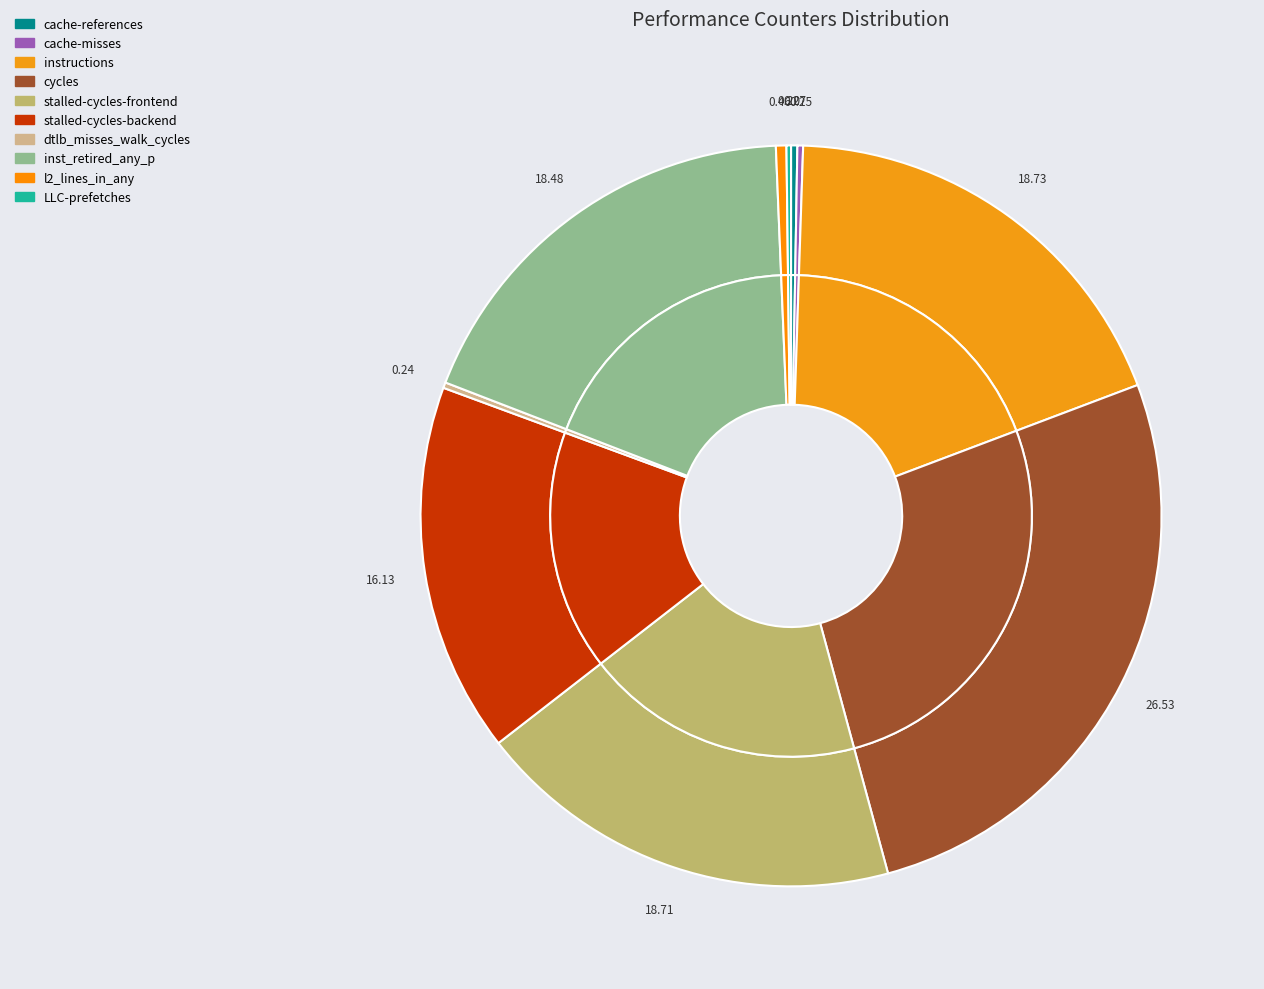

Rank the categories by value from highest to lowest.

cycles, instructions, stalled-cycles-frontend, inst_retired_any_p, stalled-cycles-backend, l2_lines_in_any, cache-references, cache-misses, dtlb_misses_walk_cycles, LLC-prefetches